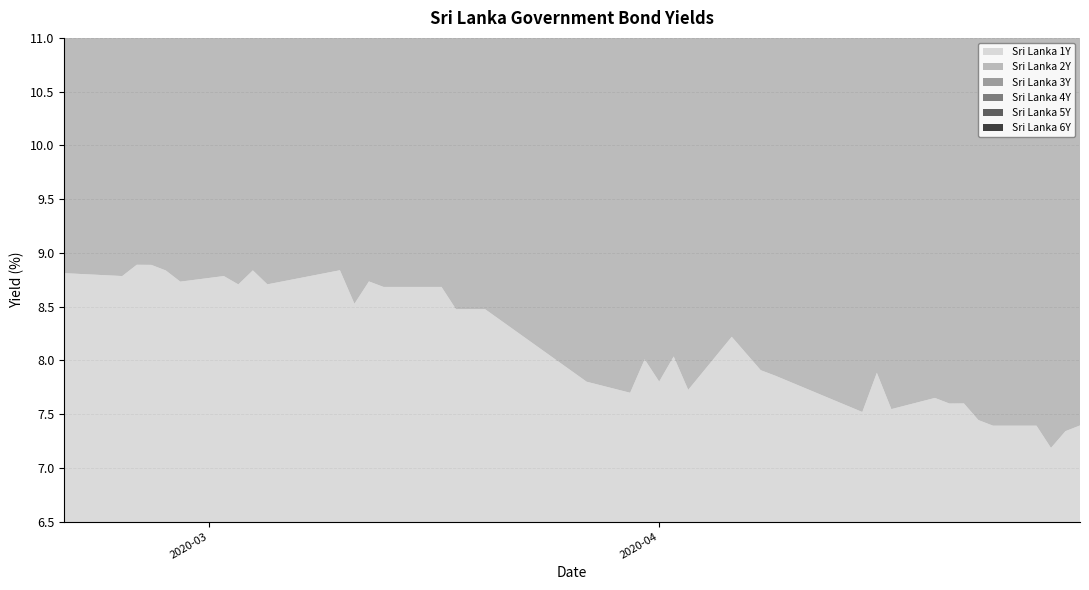

Reading left to right, what are all the values shown in this chart?

Sri Lanka 1Y: 2020-02-20=8.8	2020-02-24=8.8	2020-02-25=8.9	2020-02-26=8.9	2020-02-27=8.8	2020-02-28=8.7	2020-03-02=8.8	2020-03-03=8.7	2020-03-04=8.8	2020-03-05=8.7	2020-03-06=8.7	2020-03-10=8.8	2020-03-11=8.5	2020-03-12=8.7	2020-03-13=8.7	2020-03-17=8.7	2020-03-18=8.5	2020-03-19=8.5	2020-03-20=8.5	2020-03-27=7.8	2020-03-30=7.7	2020-03-31=8.0	2020-04-01=7.8	2020-04-02=8.0	2020-04-03=7.7	2020-04-06=8.2	2020-04-08=7.9	2020-04-09=7.9	2020-04-15=7.5	2020-04-16=7.9	2020-04-17=7.5	2020-04-20=7.7	2020-04-21=7.6	2020-04-22=7.6	2020-04-23=7.4	2020-04-24=7.4	2020-04-27=7.4	2020-04-28=7.2	2020-04-29=7.3	2020-04-30=7.4
Sri Lanka 2Y: 2020-02-20=9.1	2020-02-24=8.8	2020-02-25=9.0	2020-02-26=8.9	2020-02-27=9.0	2020-02-28=8.9	2020-03-02=9.2	2020-03-03=9.0	2020-03-04=8.8	2020-03-05=9.0	2020-03-06=8.8	2020-03-10=8.8	2020-03-11=8.8	2020-03-12=9.2	2020-03-13=9.4	2020-03-17=9.7	2020-03-18=9.2	2020-03-19=9.2	2020-03-20=9.2	2020-03-27=8.8	2020-03-30=8.8	2020-03-31=8.8	2020-04-01=8.8	2020-04-02=8.6	2020-04-03=9.0	2020-04-06=8.7	2020-04-08=8.8	2020-04-09=8.6	2020-04-15=8.7	2020-04-16=8.6	2020-04-17=8.4	2020-04-20=8.3	2020-04-21=8.3	2020-04-22=8.3	2020-04-23=8.3	2020-04-24=8.2	2020-04-27=8.1	2020-04-28=8.1	2020-04-29=8.0	2020-04-30=7.8
Sri Lanka 3Y: 2020-02-20=9.5	2020-02-24=9.5	2020-02-25=9.5	2020-02-26=9.5	2020-02-27=9.3	2020-02-28=9.5	2020-03-02=9.3	2020-03-03=9.3	2020-03-04=9.4	2020-03-05=9.2	2020-03-06=9.2	2020-03-10=9.3	2020-03-11=9.4	2020-03-12=9.3	2020-03-13=9.5	2020-03-17=9.8	2020-03-18=9.5	2020-03-19=9.5	2020-03-20=9.5	2020-03-27=9.1	2020-03-30=9.2	2020-03-31=9.2	2020-04-01=9.0	2020-04-02=9.4	2020-04-03=9.5	2020-04-06=9.2	2020-04-08=9.3	2020-04-09=9.0	2020-04-15=8.9	2020-04-16=9.0	2020-04-17=8.7	2020-04-20=8.6	2020-04-21=8.7	2020-04-22=8.7	2020-04-23=8.7	2020-04-24=8.6	2020-04-27=8.6	2020-04-28=8.4	2020-04-29=8.3	2020-04-30=8.3
Sri Lanka 4Y: 2020-02-20=9.7	2020-02-24=9.6	2020-02-25=9.7	2020-02-26=9.6	2020-02-27=9.5	2020-02-28=9.6	2020-03-02=9.6	2020-03-03=9.6	2020-03-04=9.4	2020-03-05=9.5	2020-03-06=9.3	2020-03-10=9.6	2020-03-11=9.6	2020-03-12=9.8	2020-03-13=9.9	2020-03-17=10.0	2020-03-18=9.8	2020-03-19=9.8	2020-03-20=9.8	2020-03-27=9.4	2020-03-30=9.4	2020-03-31=9.5	2020-04-01=9.2	2020-04-02=9.8	2020-04-03=9.6	2020-04-06=9.4	2020-04-08=9.4	2020-04-09=9.1	2020-04-15=9.3	2020-04-16=9.3	2020-04-17=9.1	2020-04-20=9.1	2020-04-21=9.0	2020-04-22=9.0	2020-04-23=9.0	2020-04-24=8.9	2020-04-27=8.9	2020-04-28=8.8	2020-04-29=8.7	2020-04-30=8.8
Sri Lanka 5Y: 2020-02-20=9.8	2020-02-24=9.8	2020-02-25=9.8	2020-02-26=9.8	2020-02-27=9.7	2020-02-28=9.8	2020-03-02=9.8	2020-03-03=9.7	2020-03-04=9.6	2020-03-05=9.8	2020-03-06=9.4	2020-03-10=9.7	2020-03-11=9.7	2020-03-12=10.0	2020-03-13=10.1	2020-03-17=10.2	2020-03-18=9.9	2020-03-19=9.9	2020-03-20=9.9	2020-03-27=9.6	2020-03-30=9.6	2020-03-31=9.7	2020-04-01=9.6	2020-04-02=9.7	2020-04-03=9.8	2020-04-06=9.5	2020-04-08=9.6	2020-04-09=9.4	2020-04-15=9.5	2020-04-16=9.5	2020-04-17=9.2	2020-04-20=9.3	2020-04-21=9.2	2020-04-22=9.2	2020-04-23=9.2	2020-04-24=9.0	2020-04-27=9.0	2020-04-28=8.9	2020-04-29=8.8	2020-04-30=8.8
Sri Lanka 6Y: 2020-02-20=9.8	2020-02-24=9.8	2020-02-25=9.8	2020-02-26=9.8	2020-02-27=9.8	2020-02-28=9.8	2020-03-02=9.8	2020-03-03=9.8	2020-03-04=9.7	2020-03-05=9.8	2020-03-06=9.6	2020-03-10=9.8	2020-03-11=10.1	2020-03-12=9.9	2020-03-13=10.1	2020-03-17=10.2	2020-03-18=9.9	2020-03-19=9.9	2020-03-20=10.0	2020-03-27=9.7	2020-03-30=9.7	2020-03-31=9.8	2020-04-01=9.8	2020-04-02=9.7	2020-04-03=9.8	2020-04-06=9.5	2020-04-08=9.6	2020-04-09=9.5	2020-04-15=9.5	2020-04-16=9.5	2020-04-17=9.4	2020-04-20=9.4	2020-04-21=9.4	2020-04-22=9.4	2020-04-23=9.3	2020-04-24=9.2	2020-04-27=9.2	2020-04-28=9.0	2020-04-29=9.0	2020-04-30=9.0